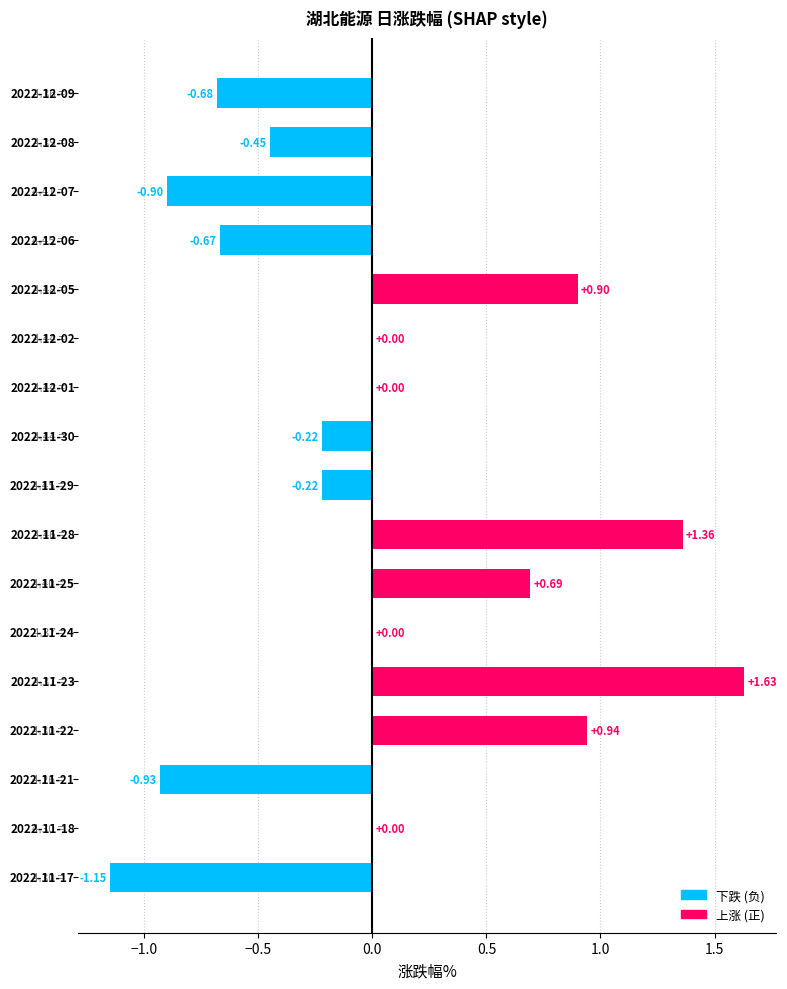

How many distinct data groups are displayed?

1